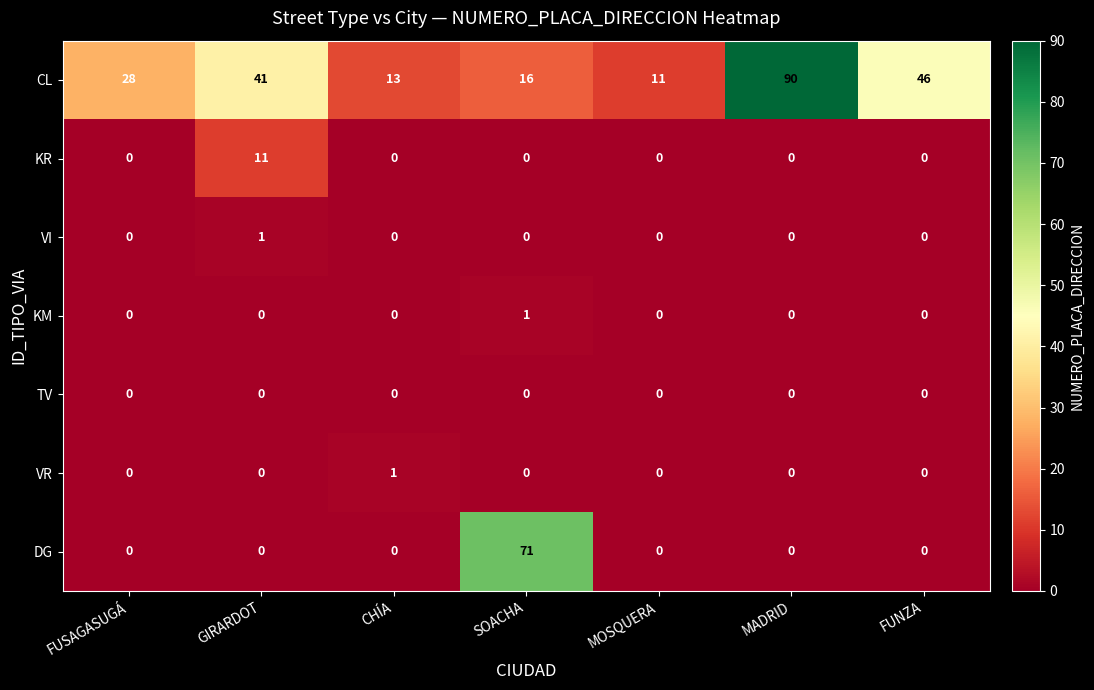

What is the total value across all series at GIRARDOT?

53